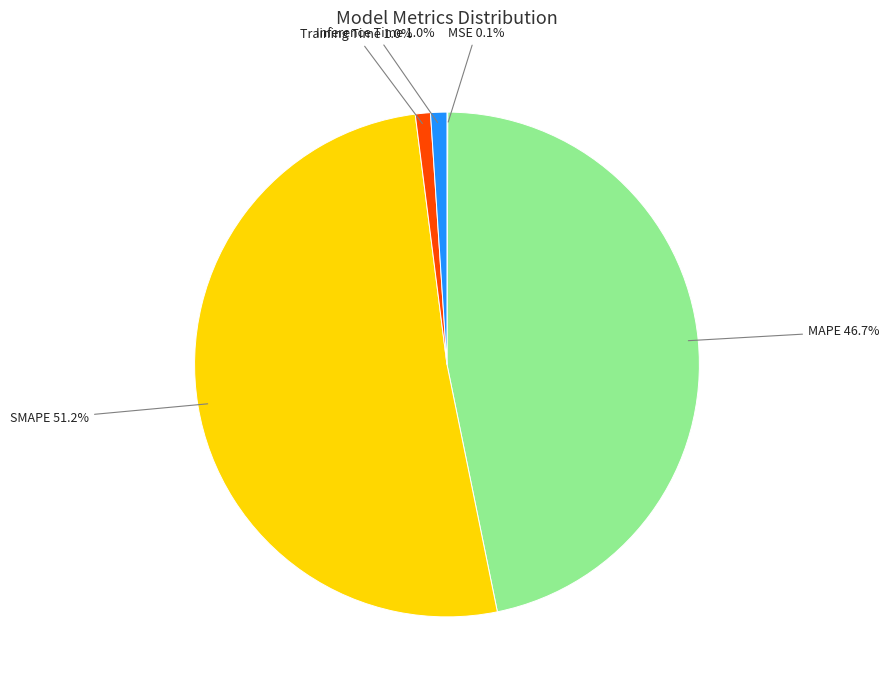

To the nearest percent, what is the average slice percentage?

20%